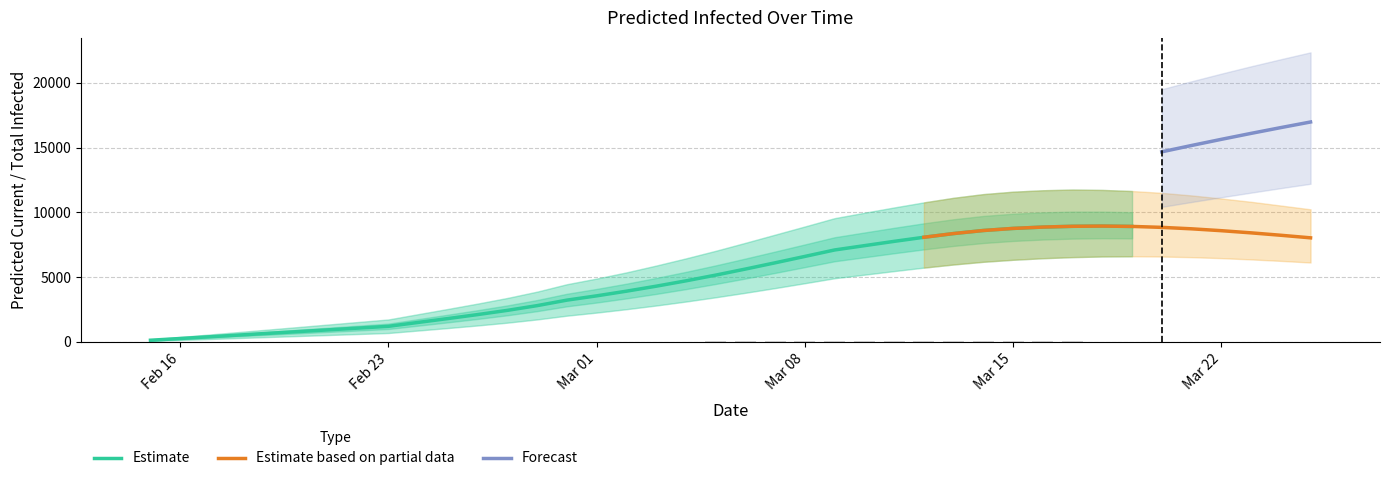

What is the value of the predicted_total_infected_mean bar at the 36th from the left?

15167